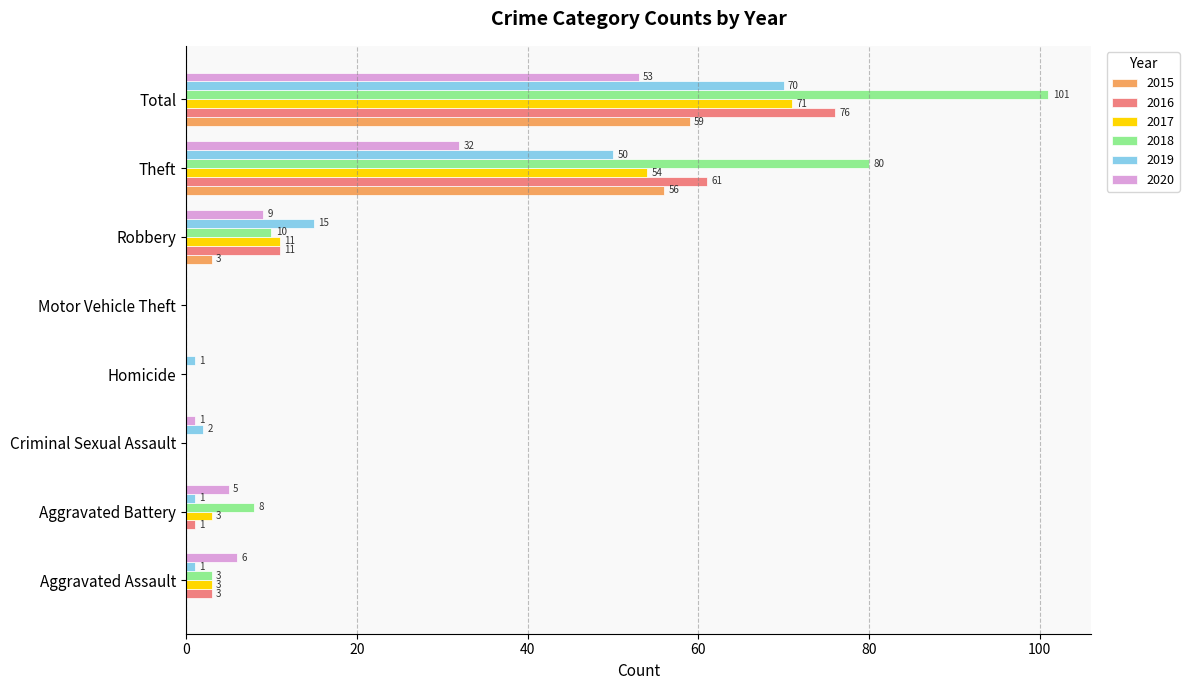

Which series has the largest total across all categories?

2018